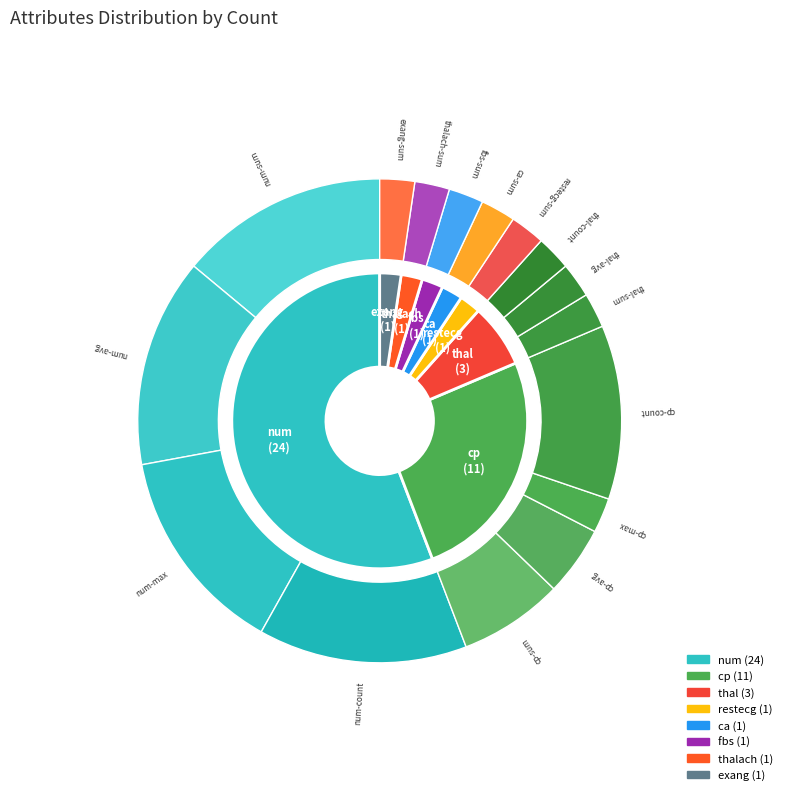

How many slices are in this pie chart?

8